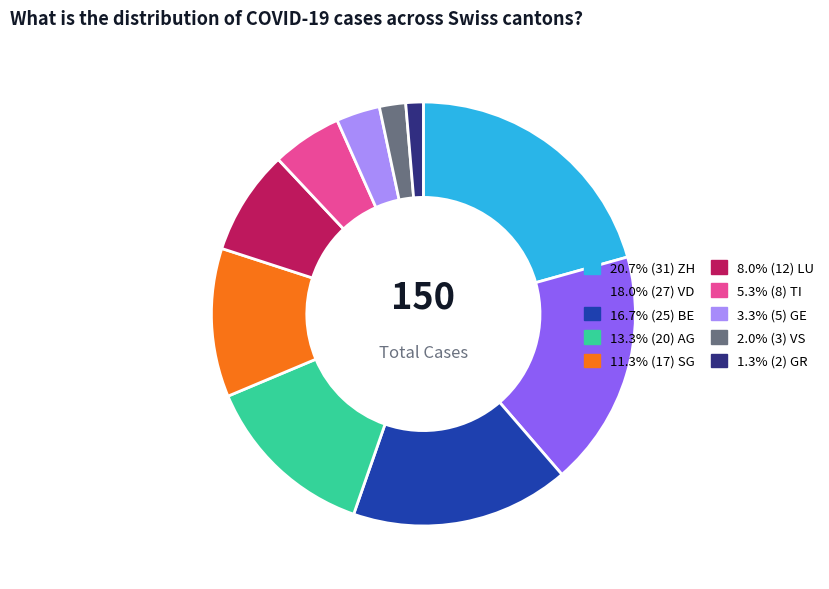

Is there any slice that represents more than half of the pie?

No